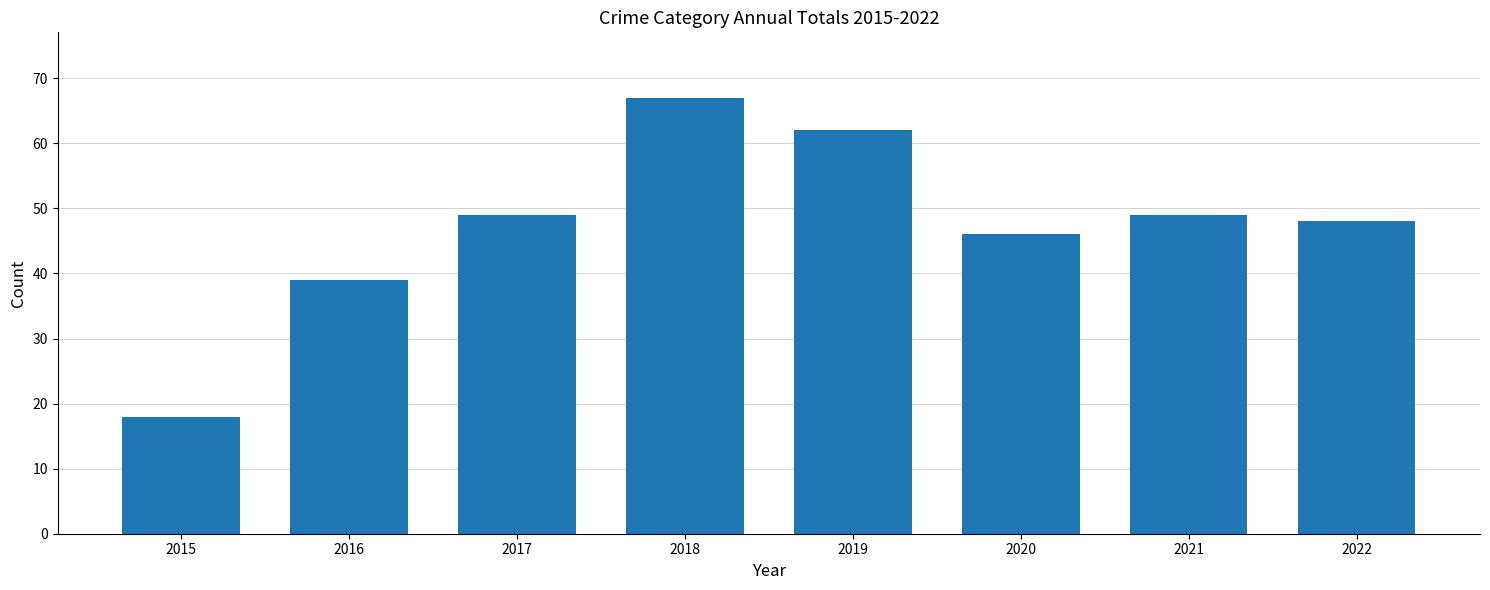

What is the change in value from 2015 to 2016?

+21